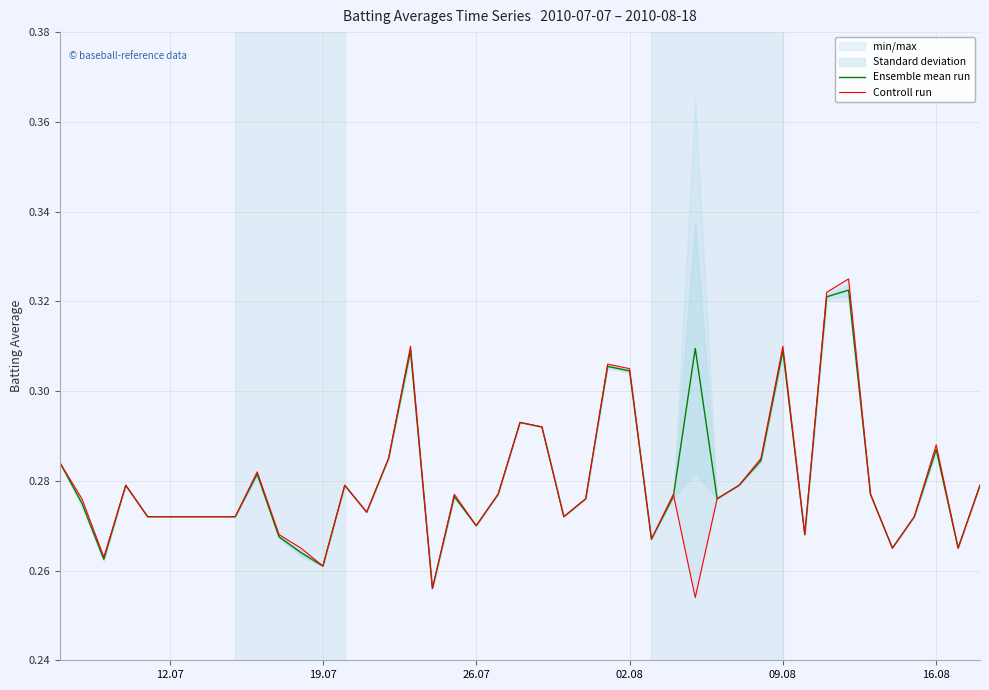

What is the difference between the maximum and minimum values in the Controll run series?

0.1